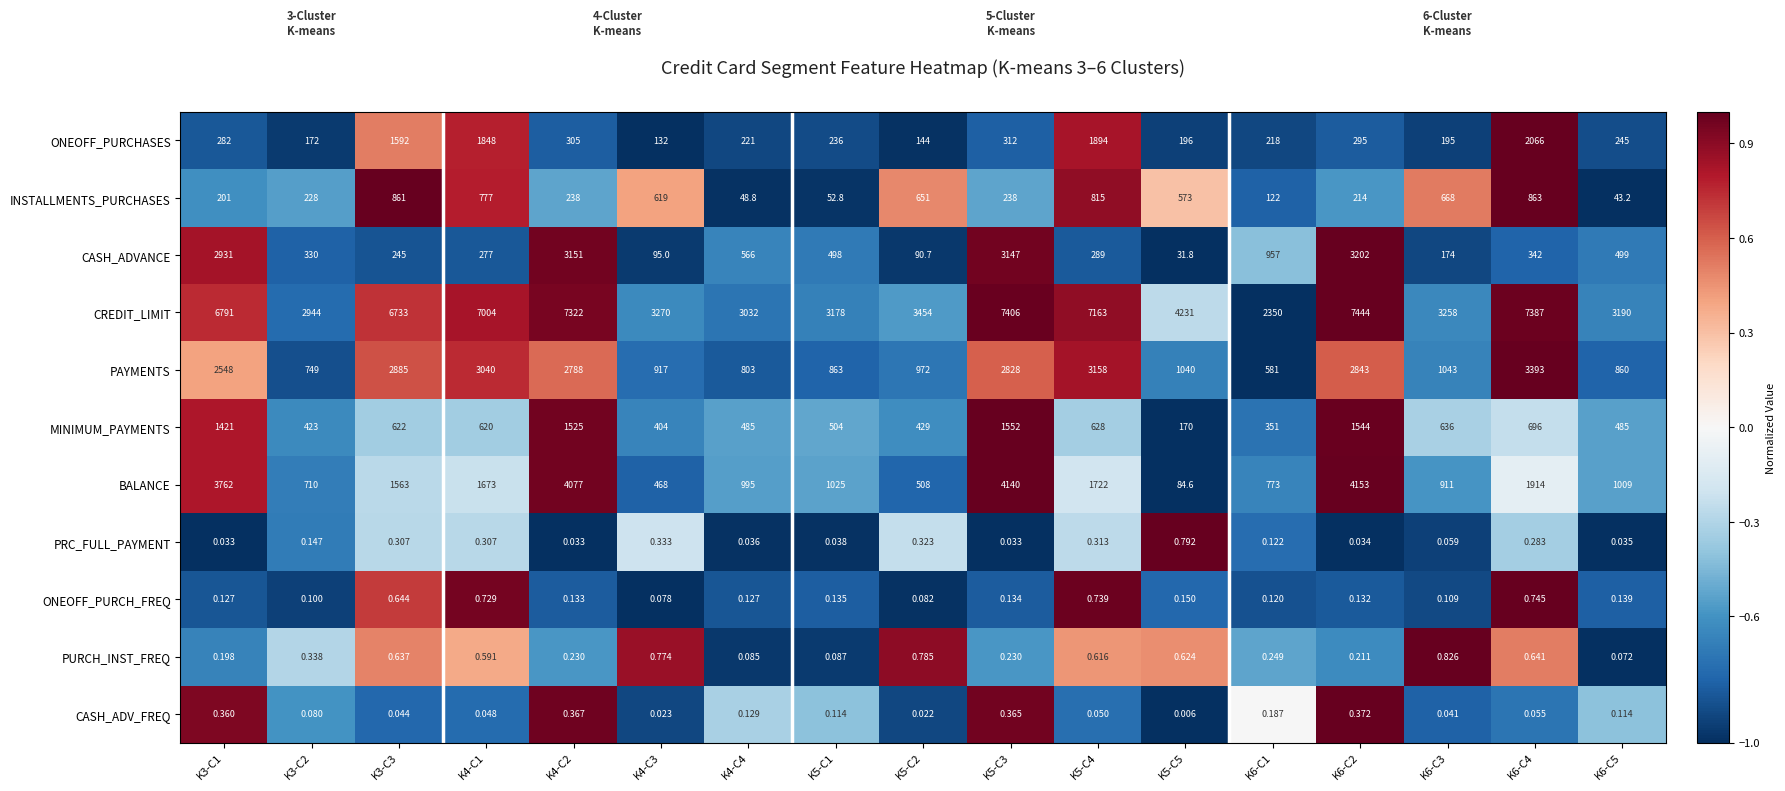

Which series has the largest total across all categories?

CREDIT_LIMIT